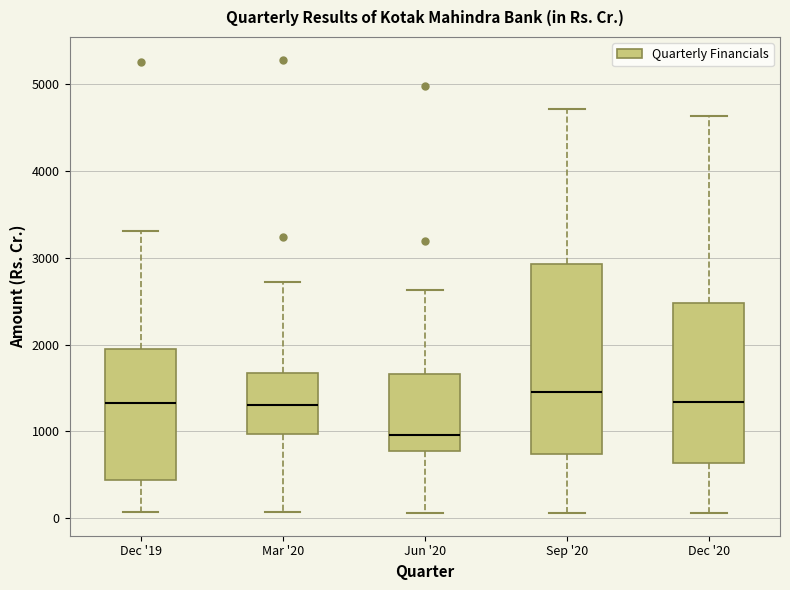

Which box is the tallest, from its lower edge to its upper edge?

Sep '20